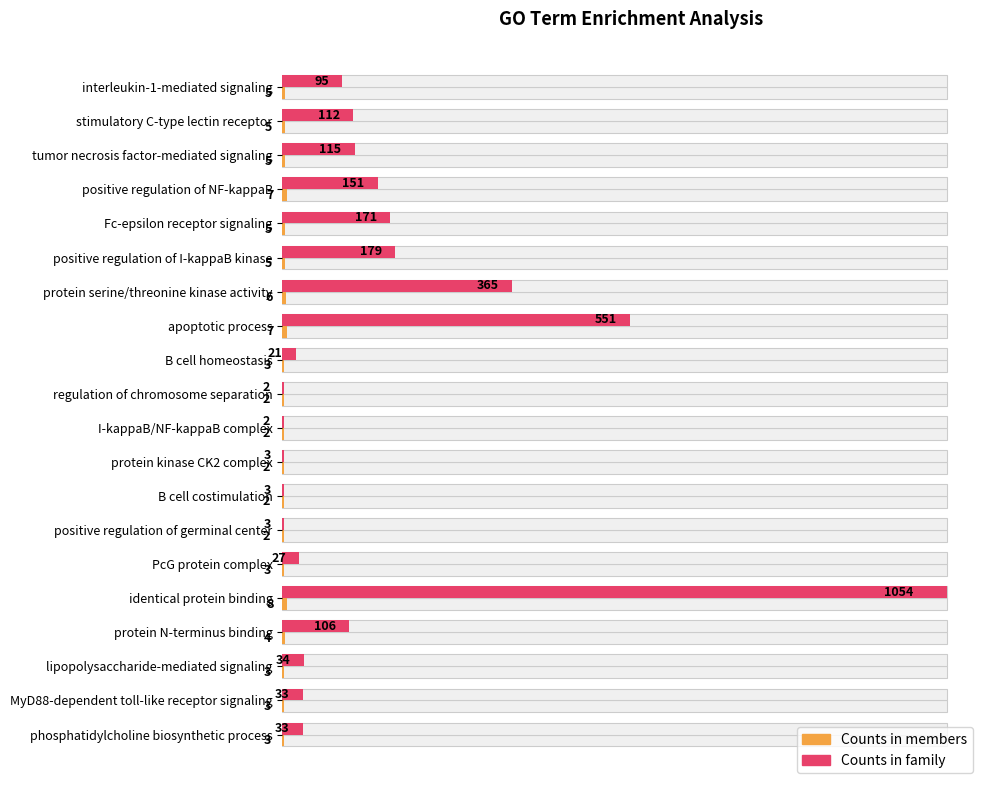

Rank the series at protein serine/threonine kinase activity from highest to lowest value.

Counts in family, Counts in members